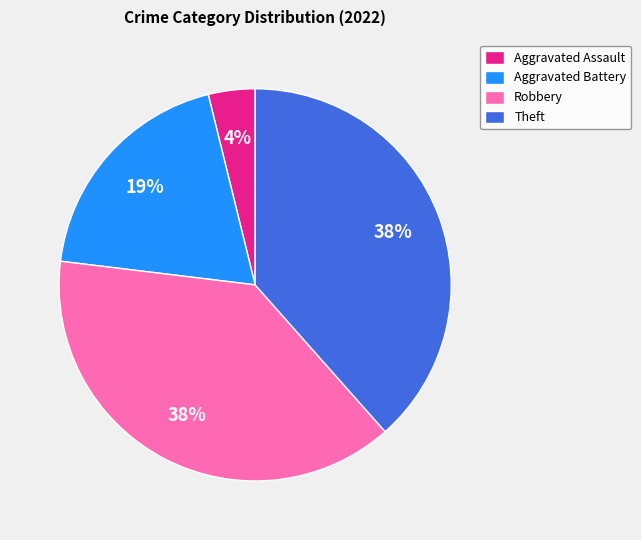

Combined, do Robbery and Theft account for over 50%?

Yes